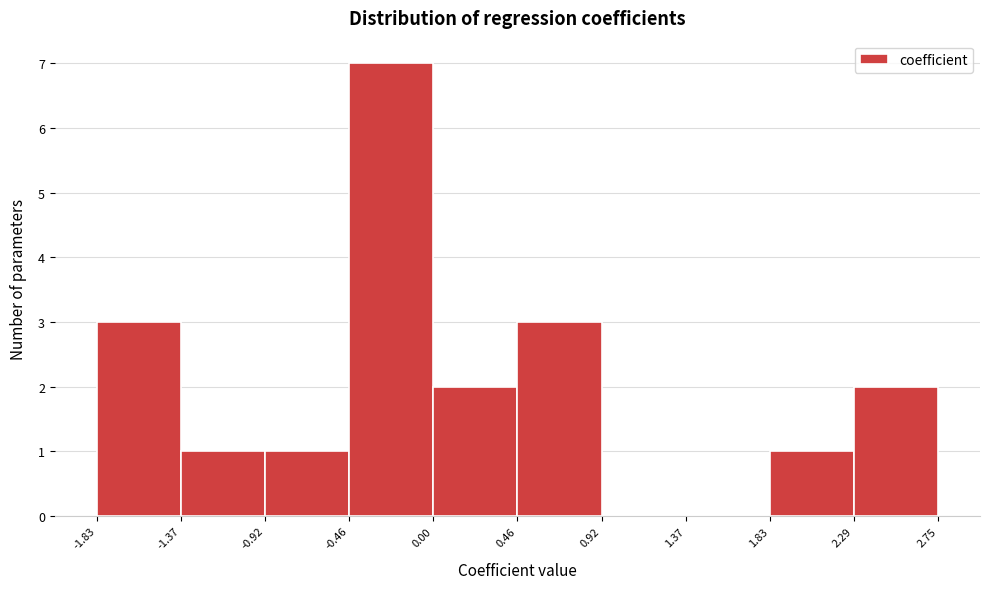

What is the height of the bar covering -0.46 to 0.00 on the x-axis? The values are not printed on the chart, so give them approximately, as read against the axis.

7